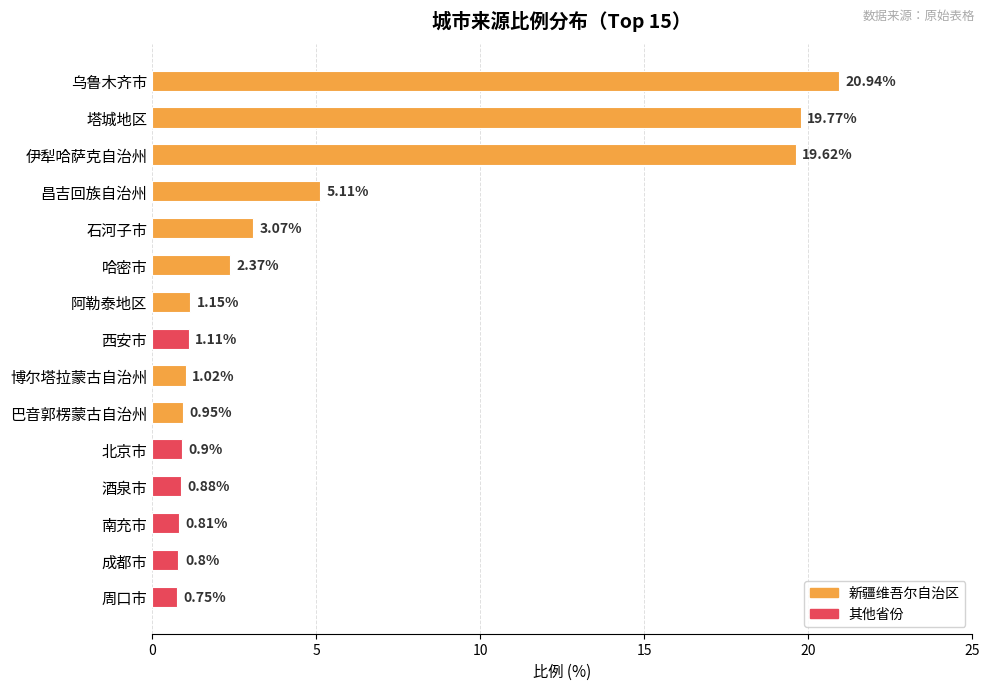

At which category does the chart reach its peak across all series?

乌鲁木齐市